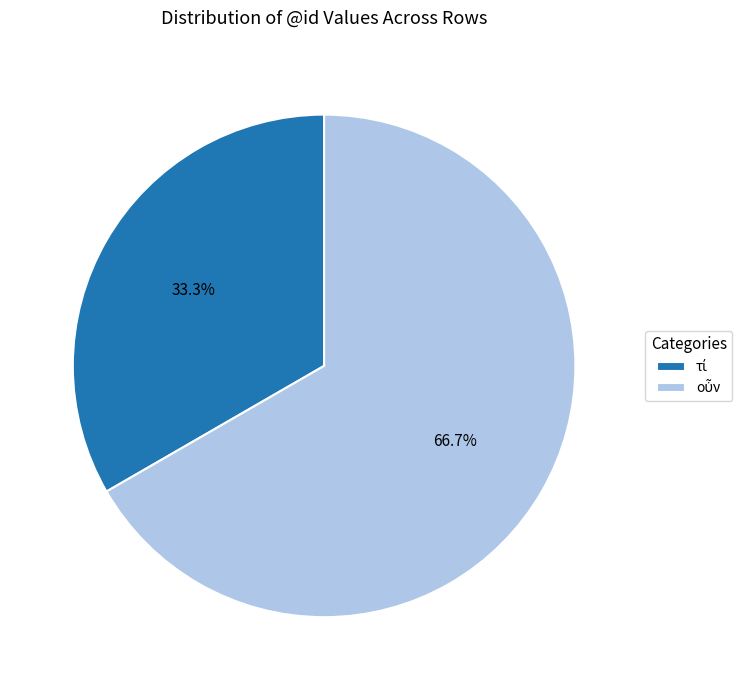

Is there a majority slice in this chart?

Yes